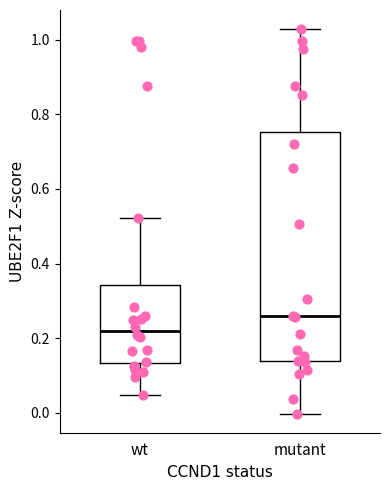

Reading left to right, read every box against the y-axis: the position of its median line, the range the box covers, and the ends of its whiskers. The values are not printed on the chart, so give them approximately, as read against the axis.

wt: median 0.22, box 0.14 to 0.34, whiskers 0.04 to 0.52
mutant: median 0.26, box 0.14 to 0.76, whiskers 0.00 to 1.02